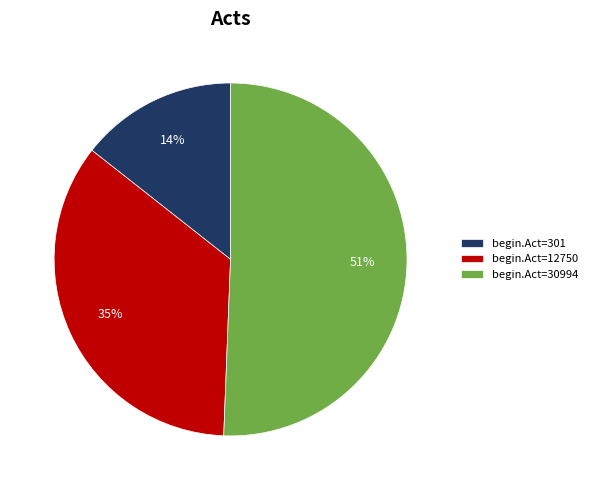

Combined, do begin.Act=12750 and begin.Act=301 account for over 50%?

No